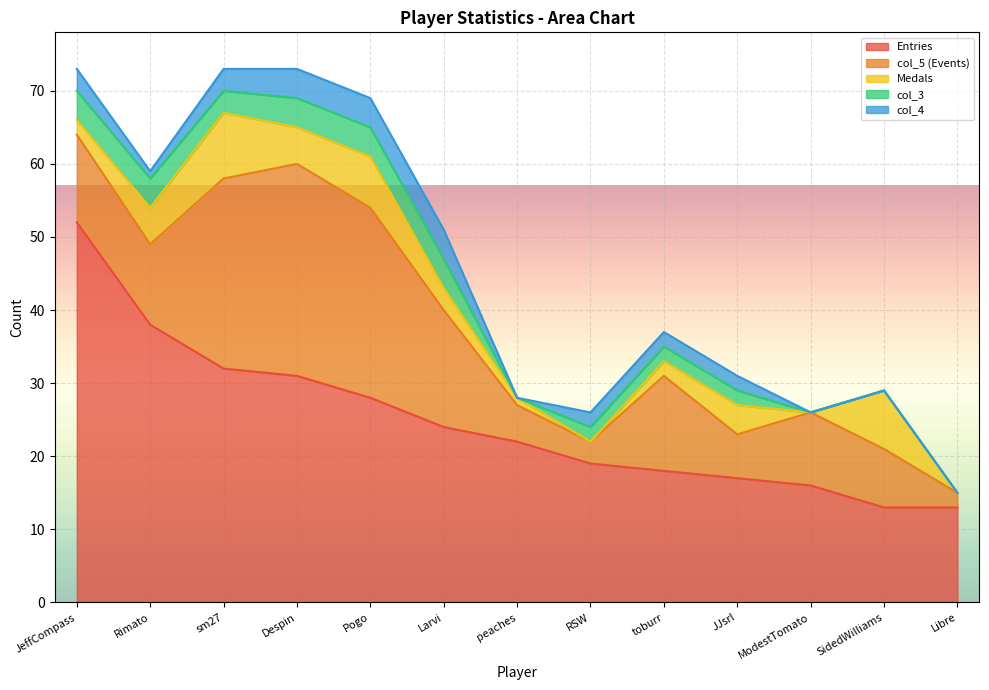

At which category does col_5 reach its first local peak?

Despin